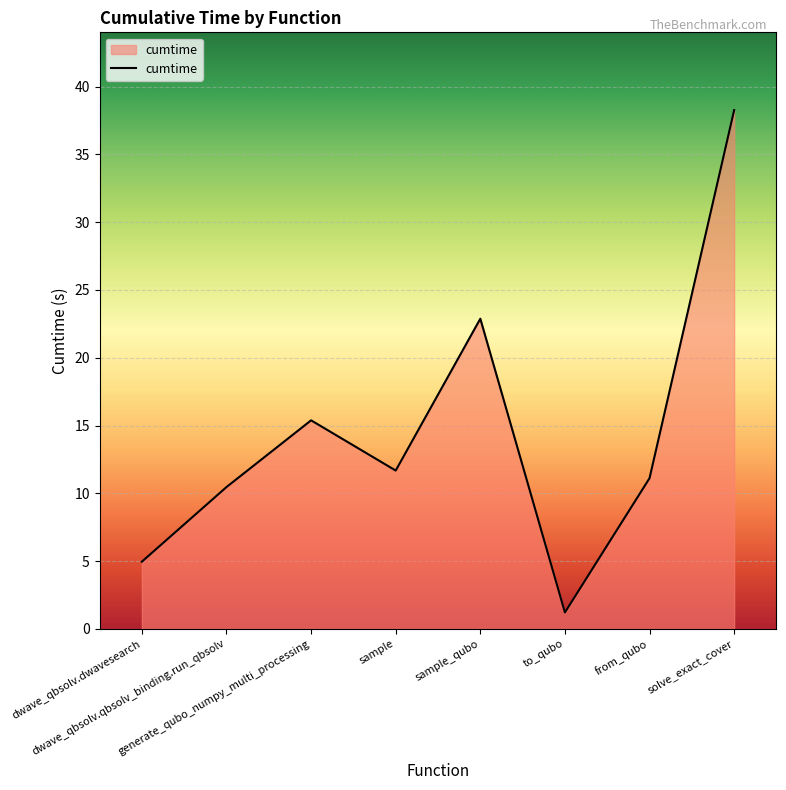

The value at from_qubo is 7.0. True or false?

False